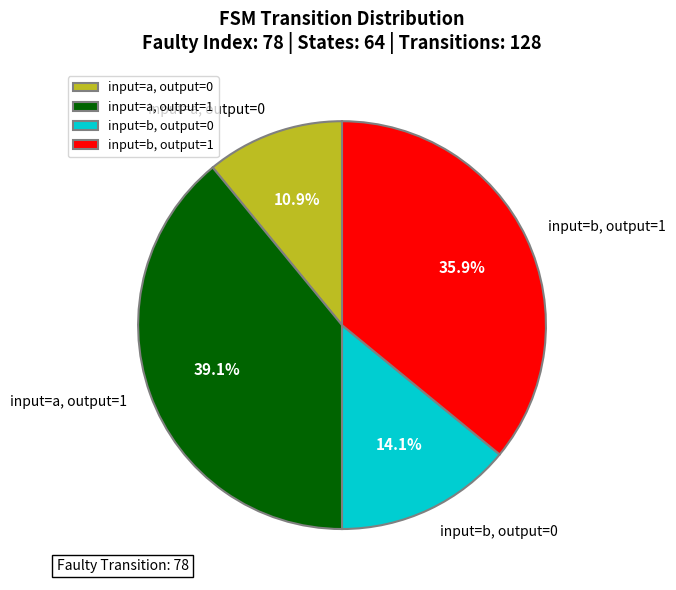

Which has a higher value, input=a, output=0 or input=a, output=1?

input=a, output=1